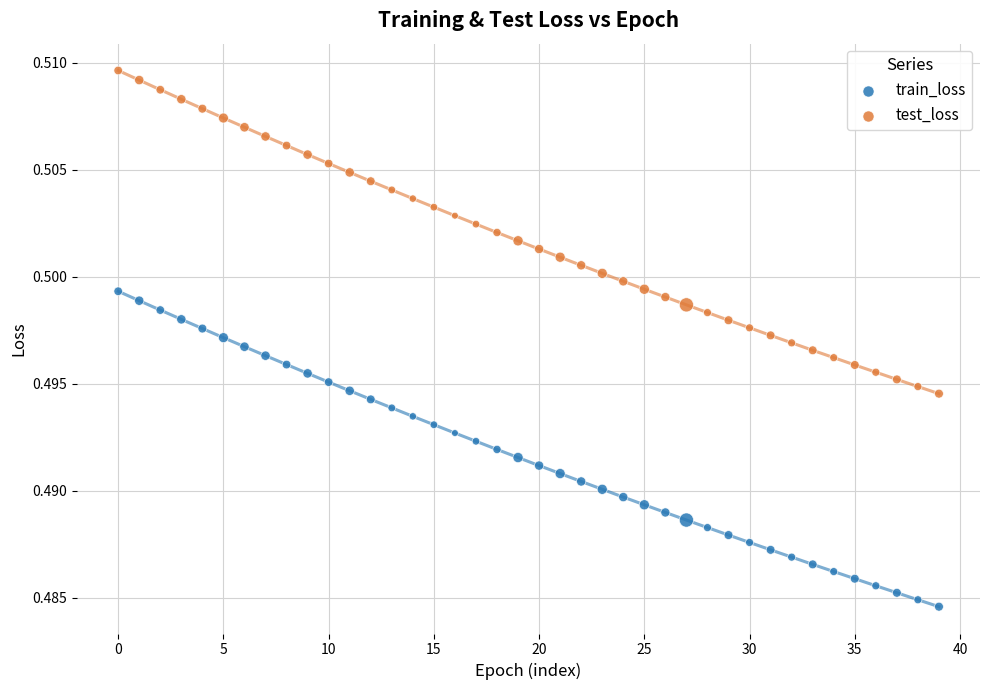

Which series contains the highest Y value?

test_loss